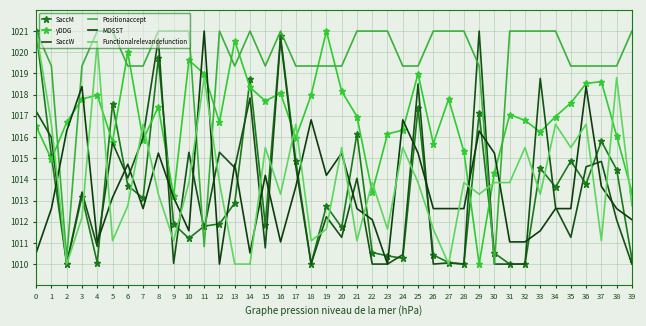

Is it true that SaccW equals 1470.1 at 35?

False